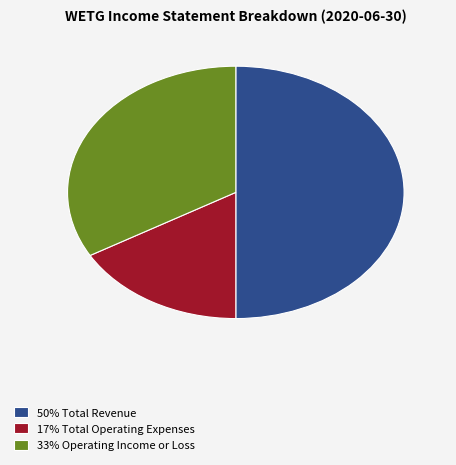

Between 50% Total Revenue and 33% Operating Income or Loss, which is larger?

50% Total Revenue